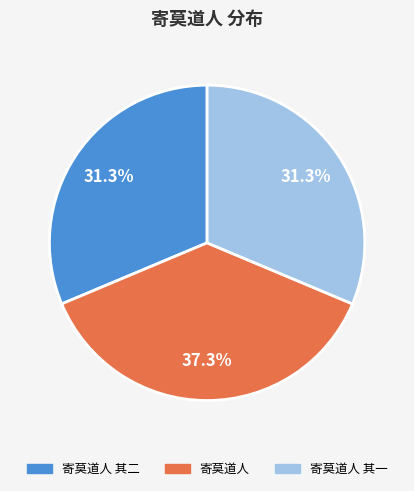

To the nearest percent, what is the combined percentage of 寄莫道人 其一 and 寄莫道人?

69%